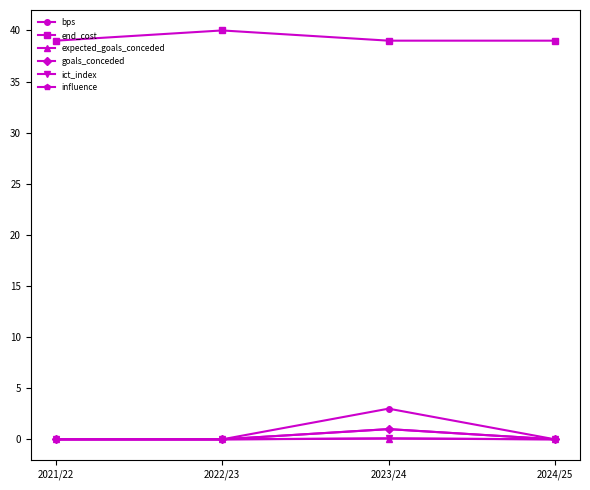

Is the value of bps at 2023/24 greater than the value of goals_conceded at 2021/22?

Yes